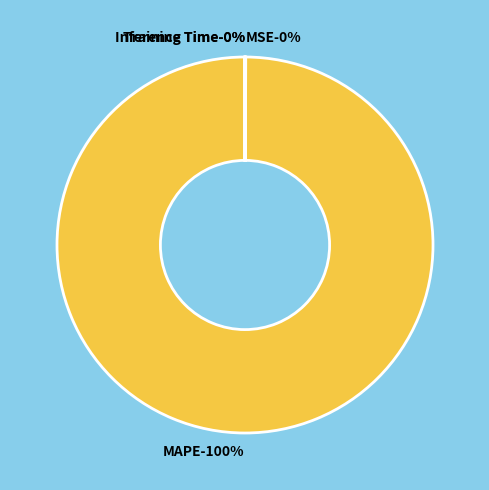

What portion of the pie excludes Inference Time?

100.0%